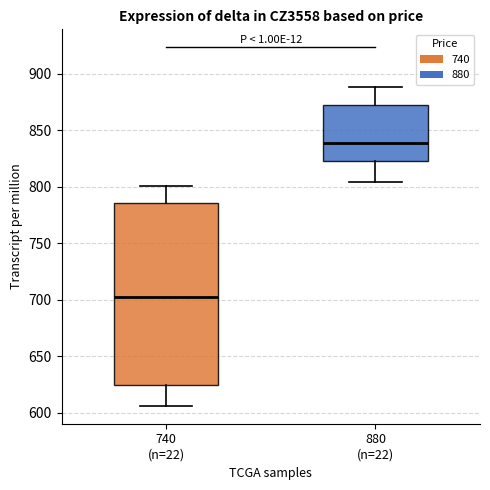

Reading left to right, read every box against the y-axis: the position of its median line, the range the box covers, and the ends of its whiskers. The values are not printed on the chart, so give them approximately, as read against the axis.

740 (n=22): median 700, box 625 to 785, whiskers 605 to 800
880 (n=22): median 840, box 825 to 870, whiskers 805 to 890